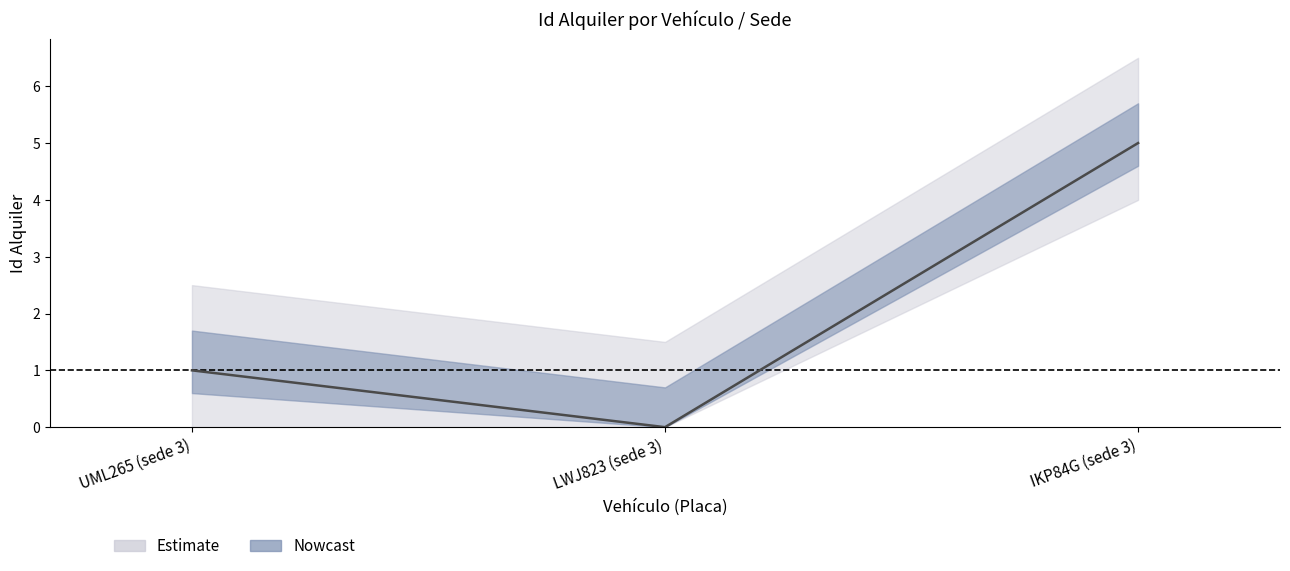

How many data points are above 1?

1